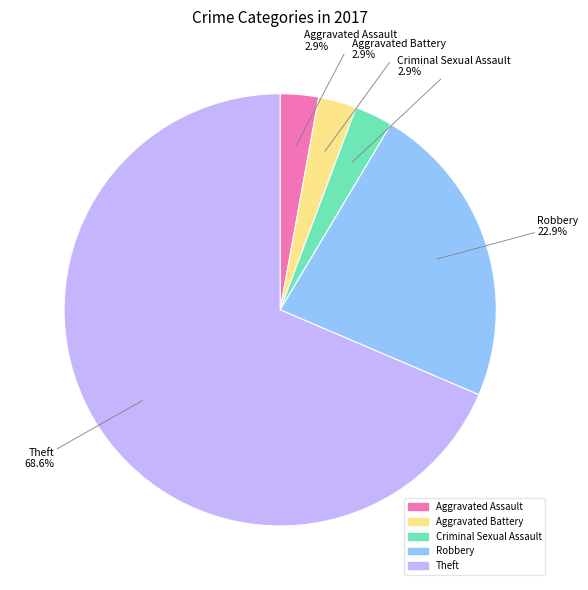

Does any single category account for the majority?

Yes